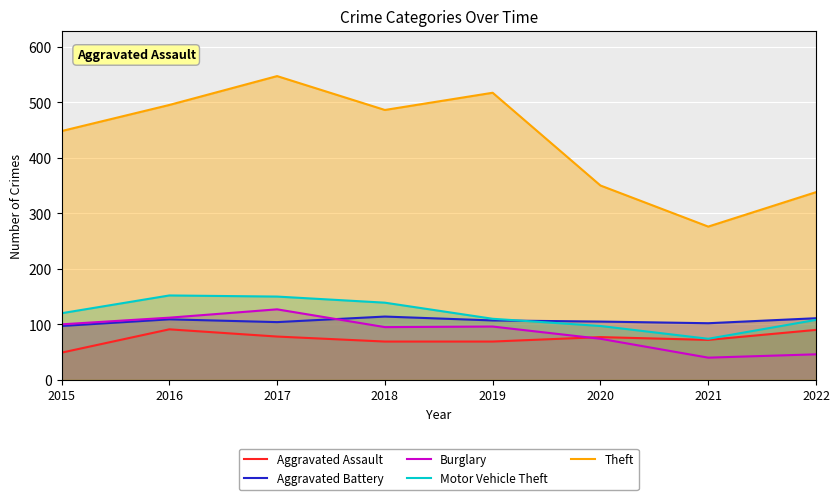

What is the smallest value displayed?

40